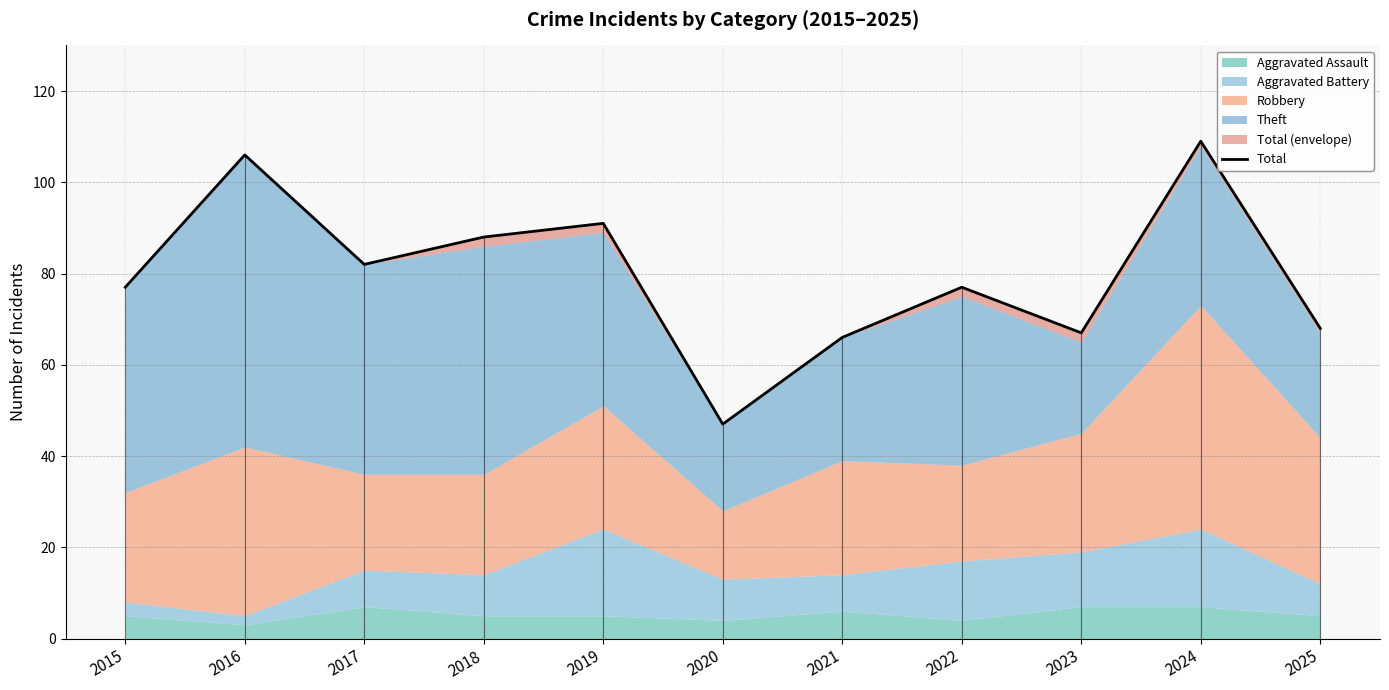

Between 2020 and 2017, which is larger?

2017